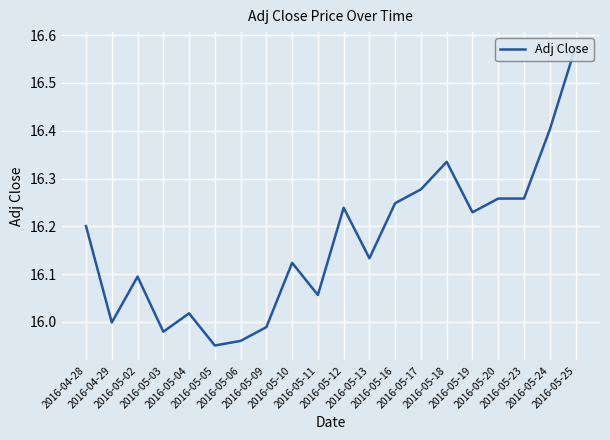

What is the label of the 18th point from the right?

2016-05-02